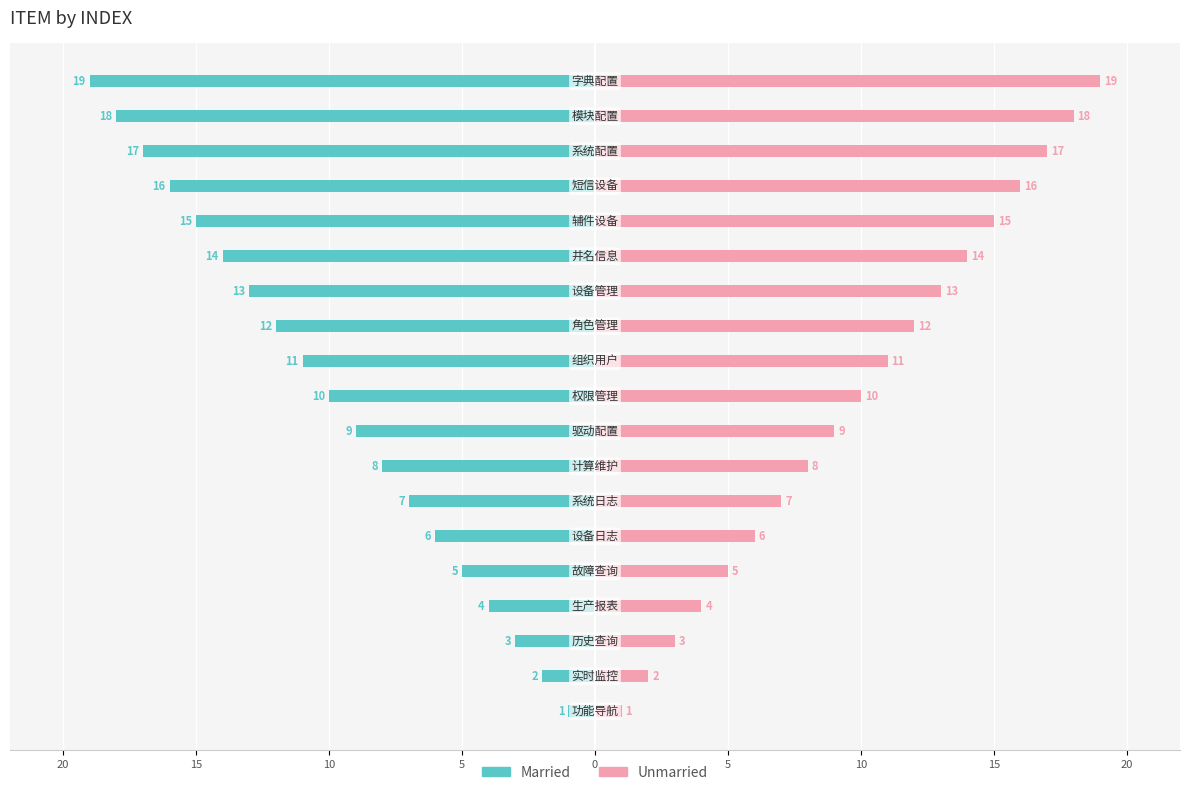

Which series has the widest spread of values?

Married